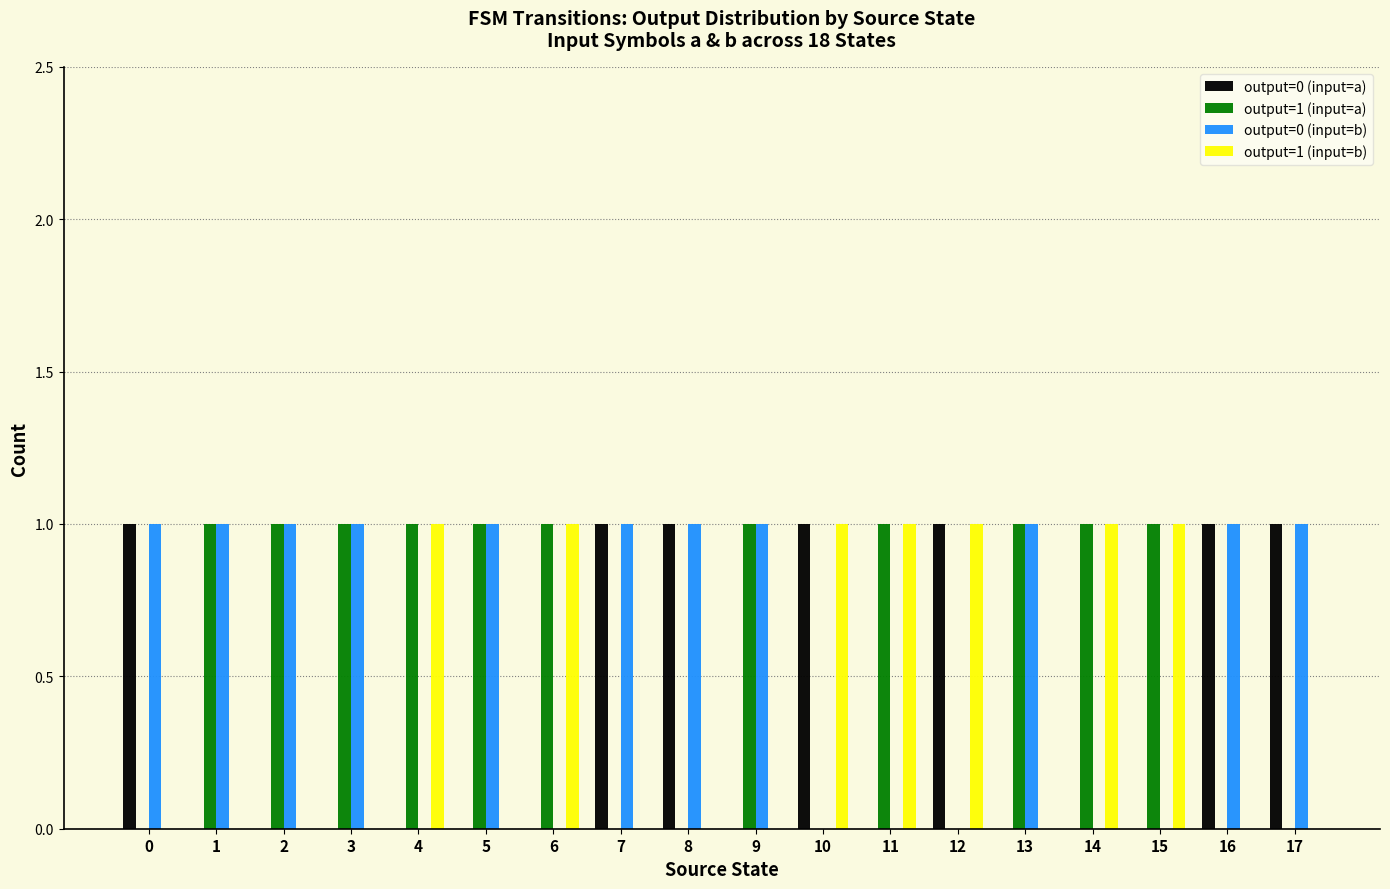

The value of output=0 (input=a) at 7 is 0. True or false?

False